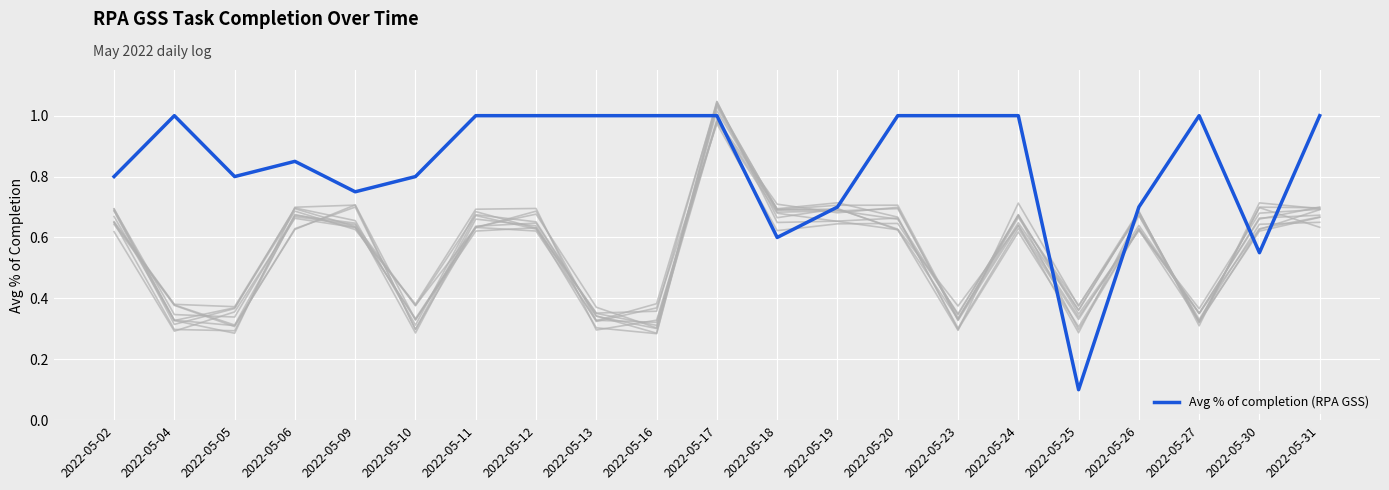

What is the minimum value shown in the chart?

0.1